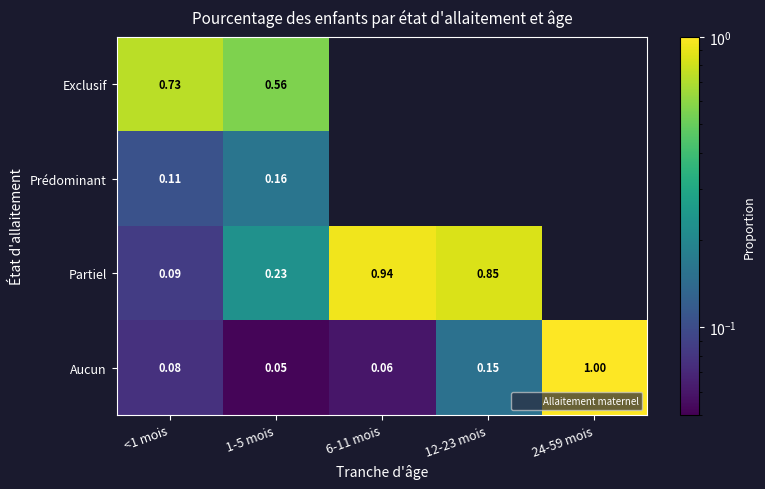

Rank the series by their maximum value, from lowest to highest.

Prédominant, Exclusif, Partiel, Aucun